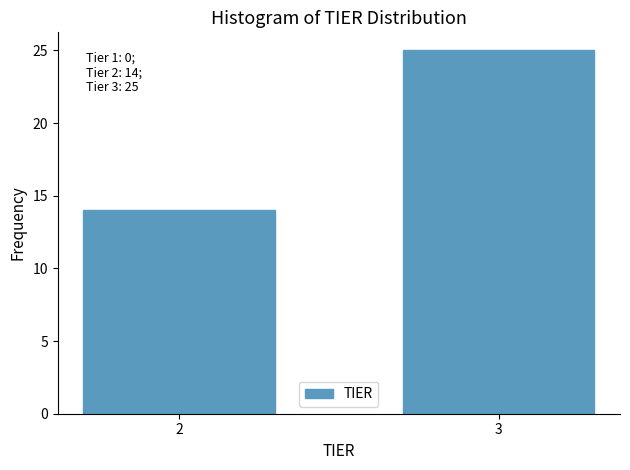

Reading right to left, transcribe all the data shown in this chart.

3=25	2=14